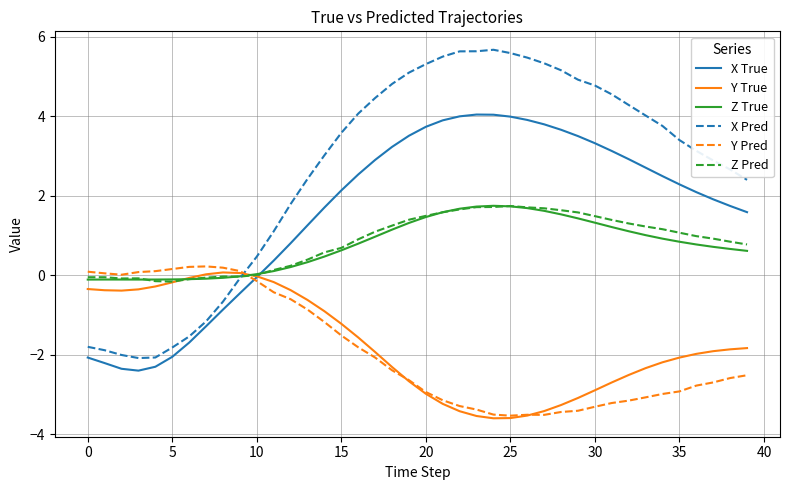

After their last crossing, which series has the higher values: Z Pred or X True?

X True